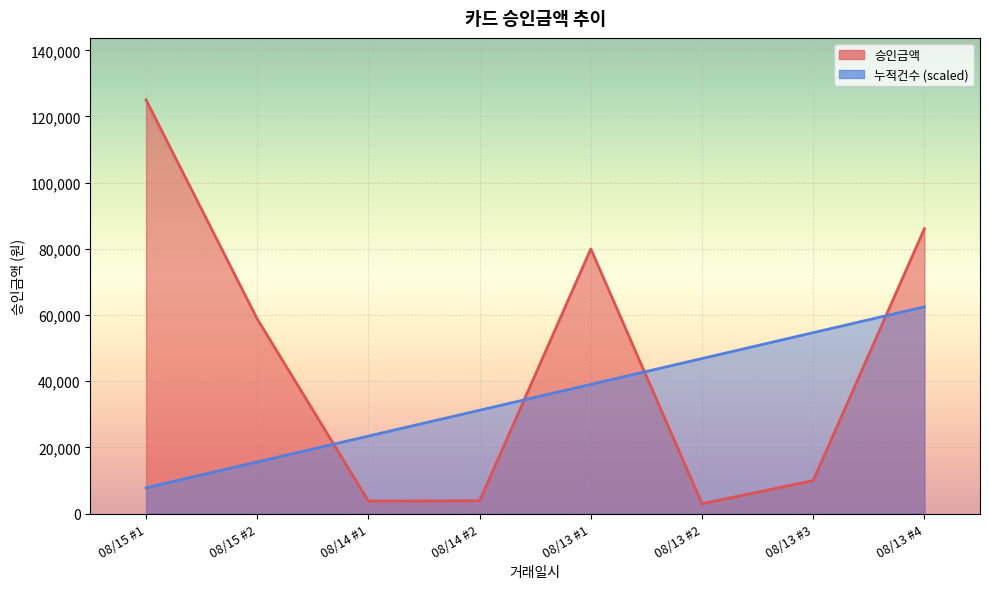

What is the minimum value shown in the chart?

3000.0